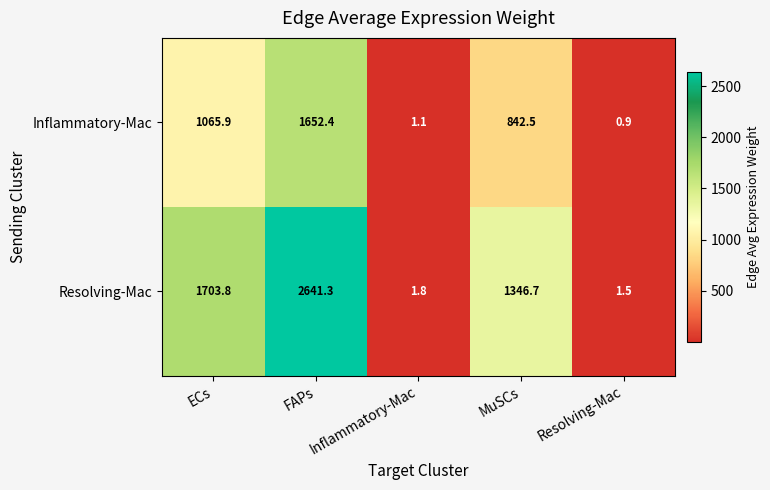

The value of Resolving-Mac at MuSCs is 1894.9. True or false?

False